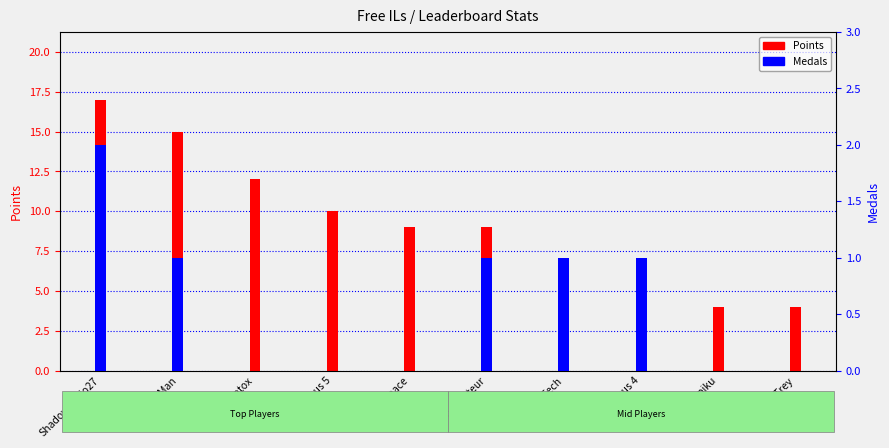

What value does the Points series have at Anonymous 4, to the nearest 10?

10